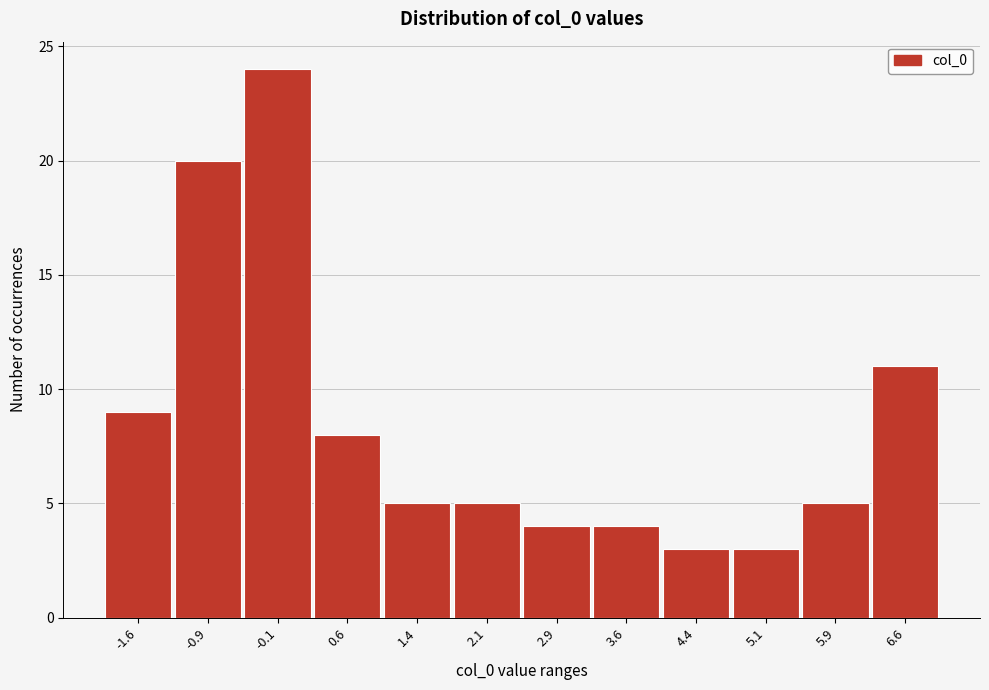

Reading right to left, what are all the values shown in this chart?

6.6=11	5.9=5	5.1=3	4.4=3	3.6=4	2.9=4	2.1=5	1.4=5	0.6=8	-0.1=24	-0.9=20	-1.6=9